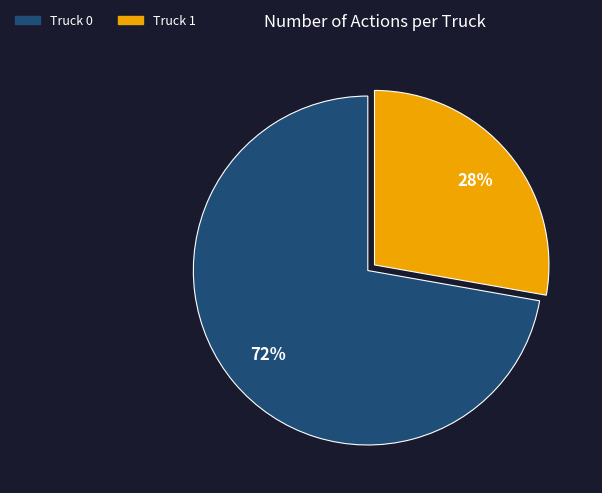

The Truck 1 slice represents 28% of the pie. True or false?

True